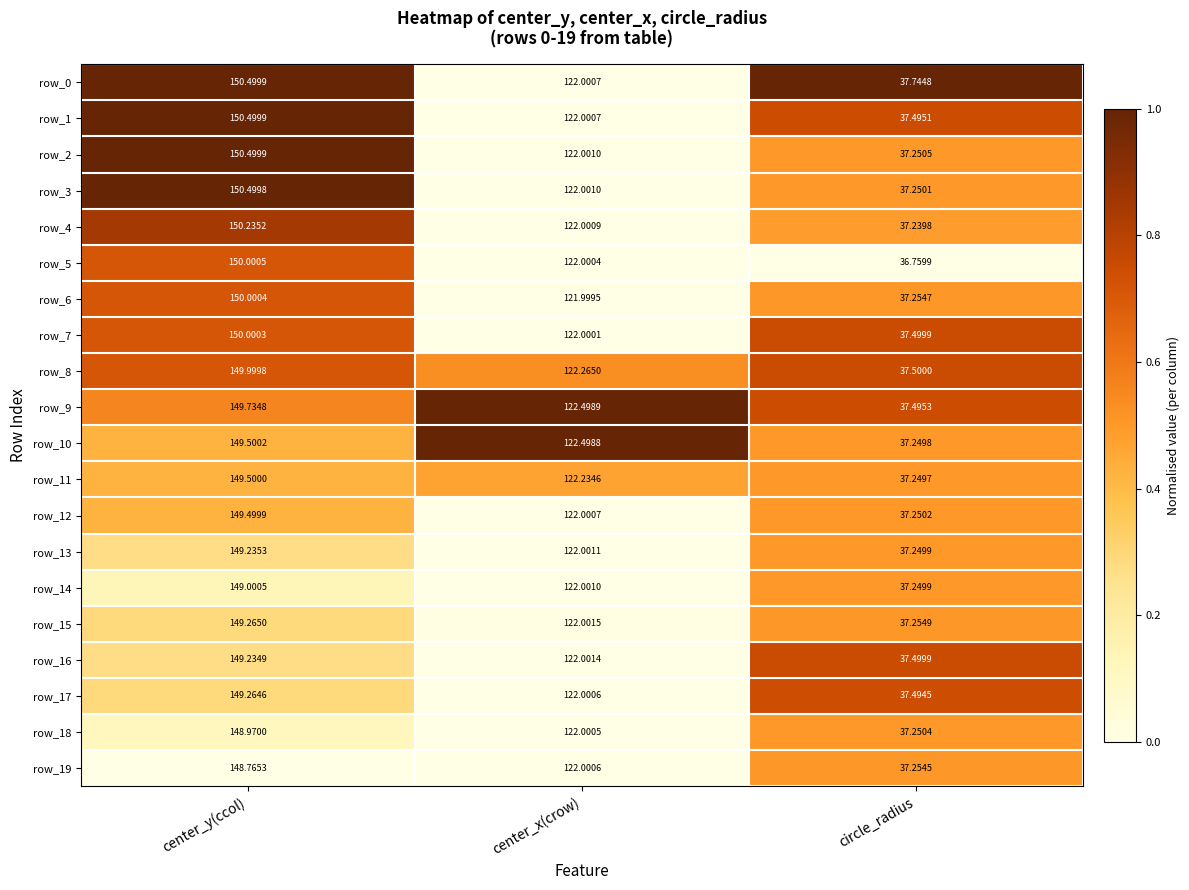

List the labels in order of row_14 value, largest first.

center_y(ccol), center_x(crow), circle_radius